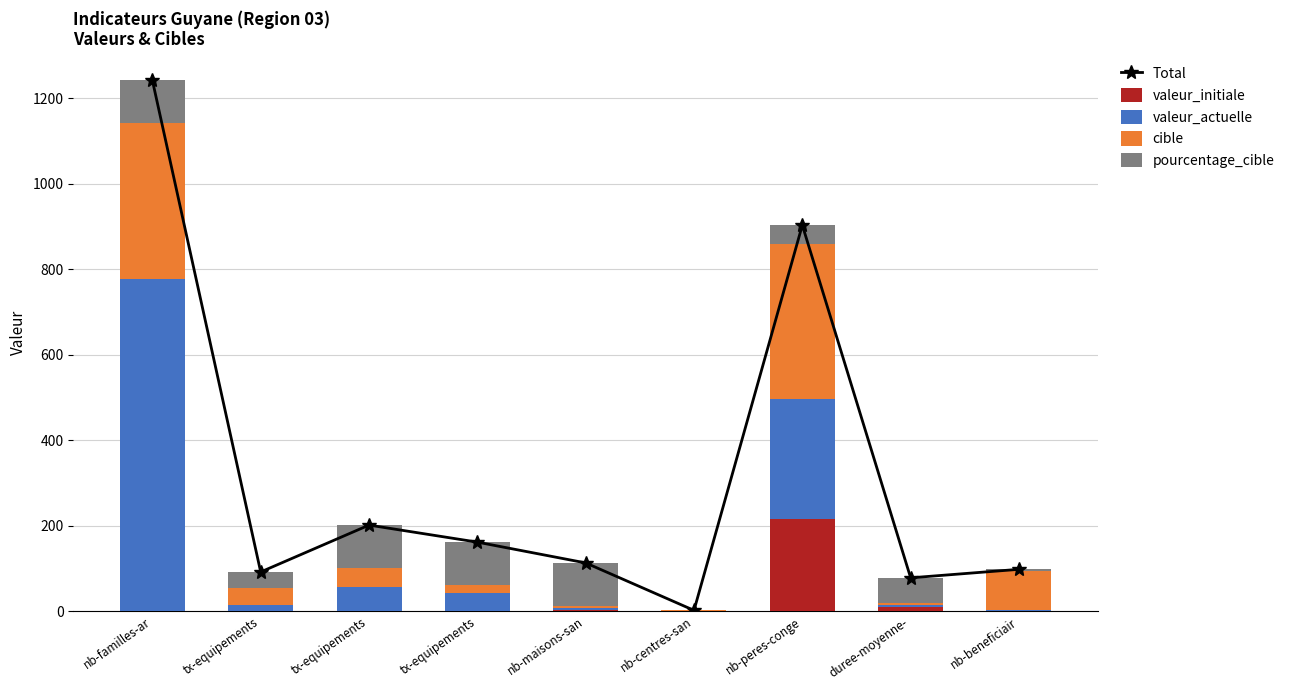

What is the maximum value shown in the chart?

1242.0